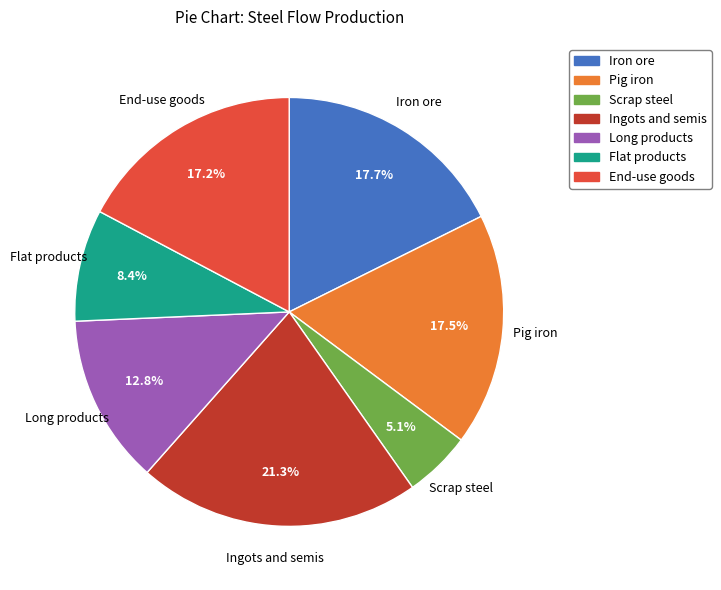

True or false: Long products accounts for 13% of the total.

True